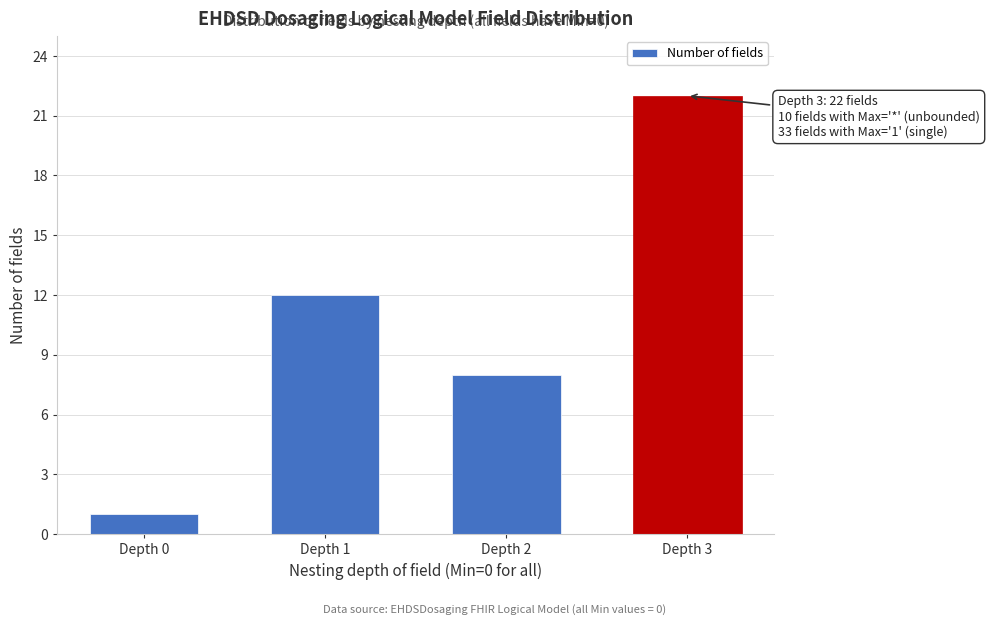

Reading left to right, extract all data points from this chart.

Depth 0=1	Depth 1=12	Depth 2=8	Depth 3=22